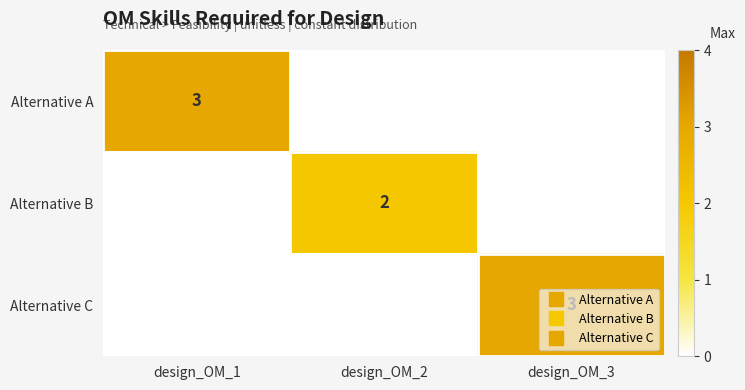

What is the spread (max minus min) of values at design_OM_2?

2